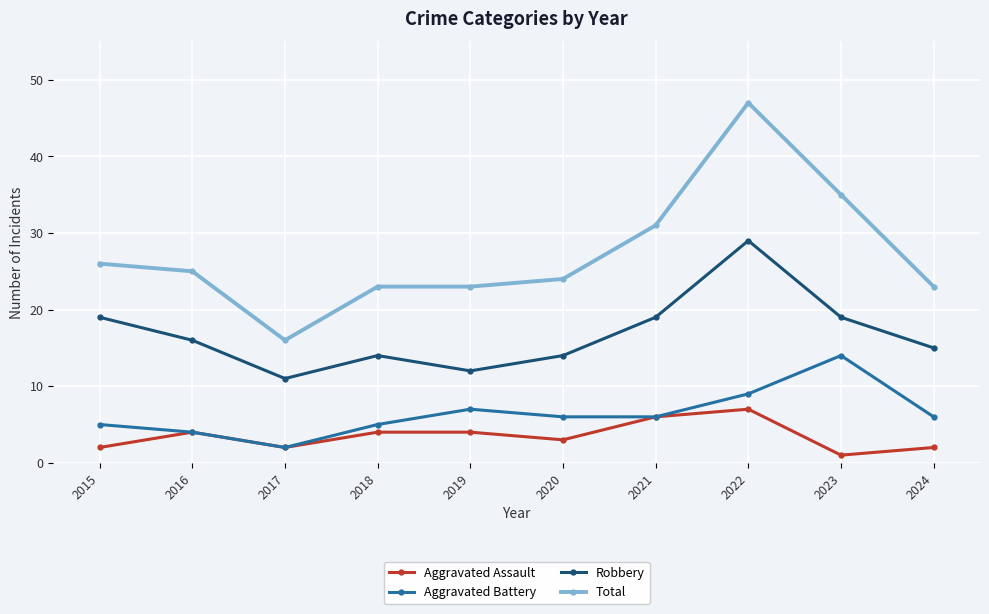

What is the sum of all Aggravated Assault values?

35